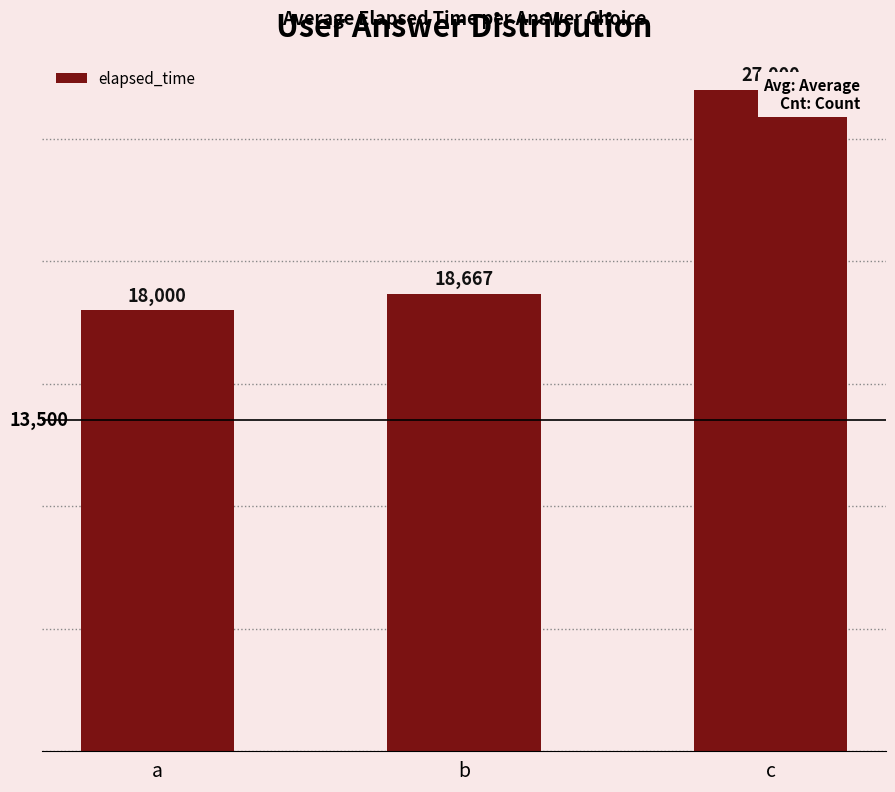

Reading left to right, list all the values displayed in this chart.

a=18000	b=18667	c=27000